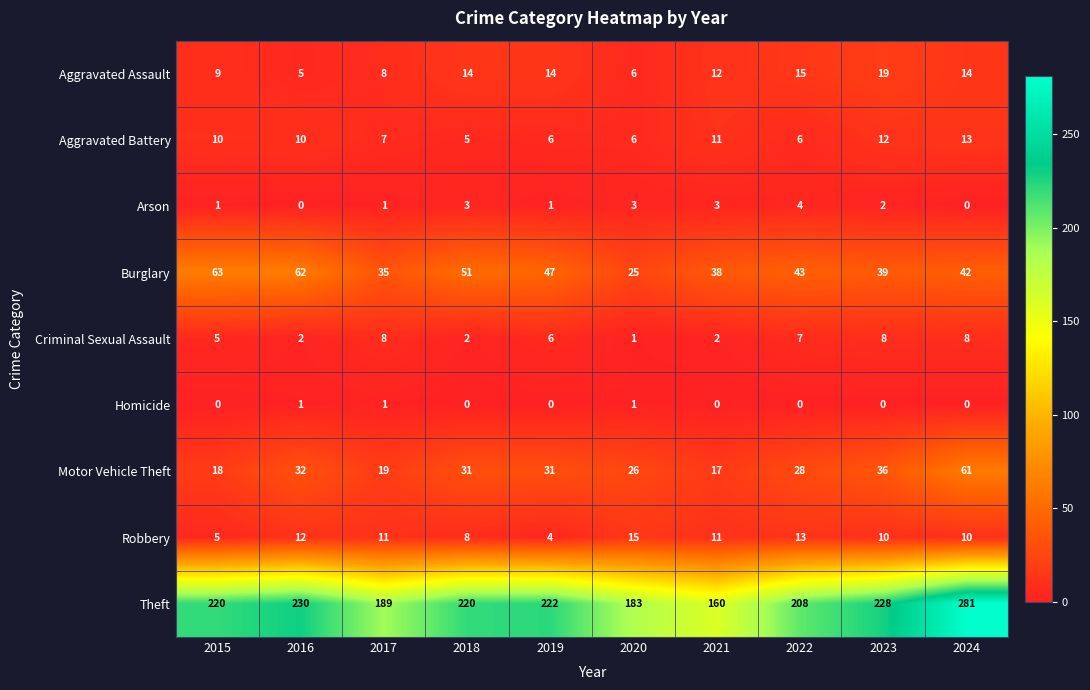

How many Homicide values are between 0 and 1?

10